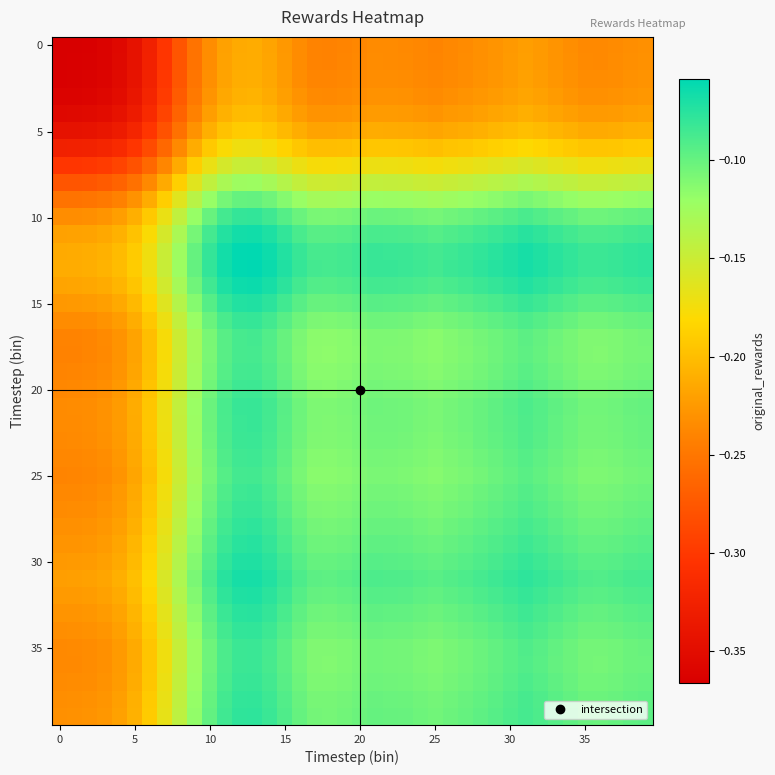

What is the maximum value shown in the chart?

-0.1